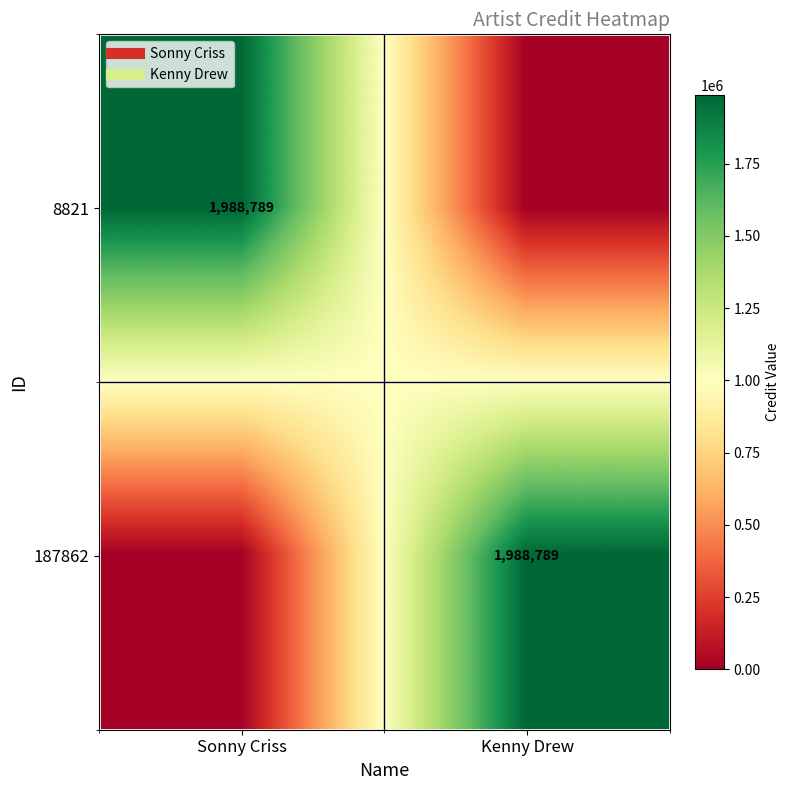

Between Kenny Drew and Sonny Criss, which is larger?

Sonny Criss